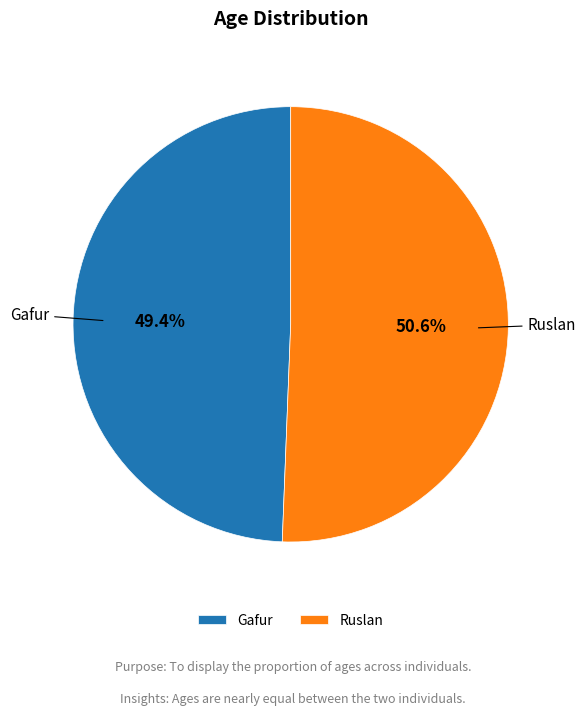

How many segments does this pie chart have?

2